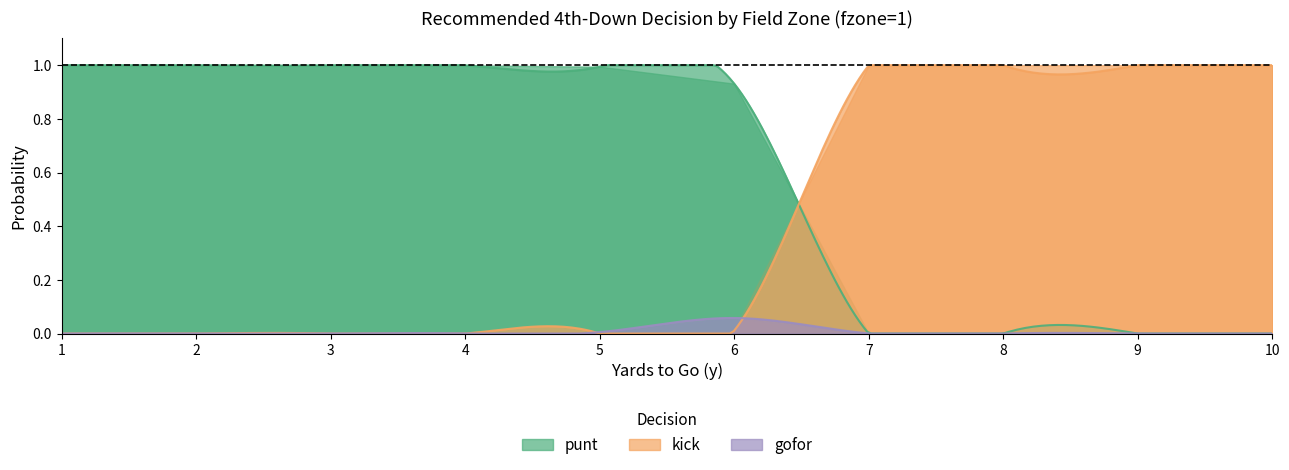

At how many categories does at least one series exceed 0?

10